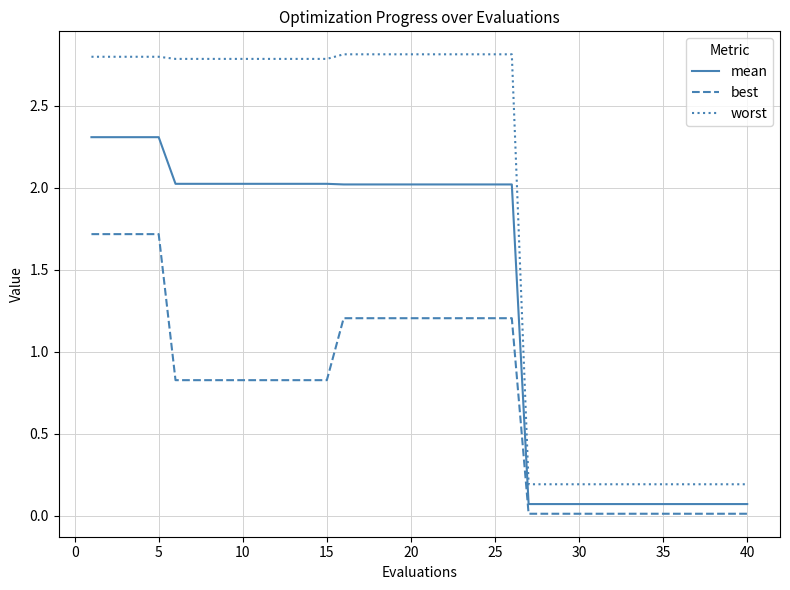

What is the maximum value shown in the chart?

2.8